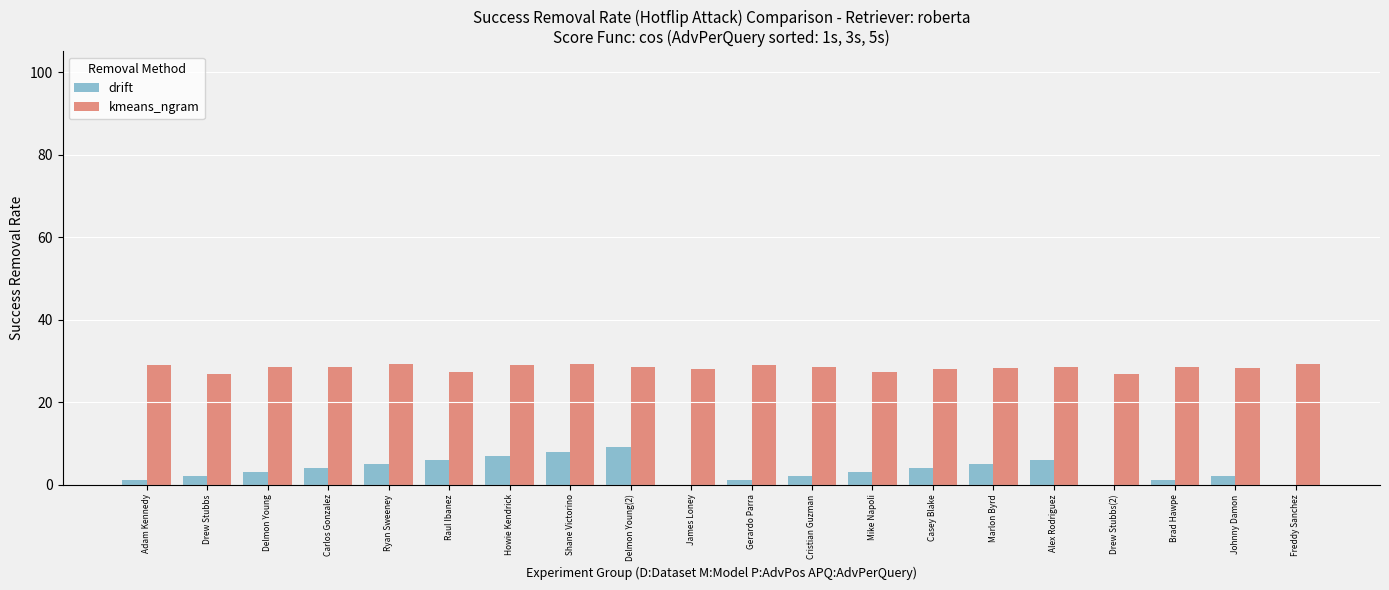

What is the maximum value shown in the chart?

29.3